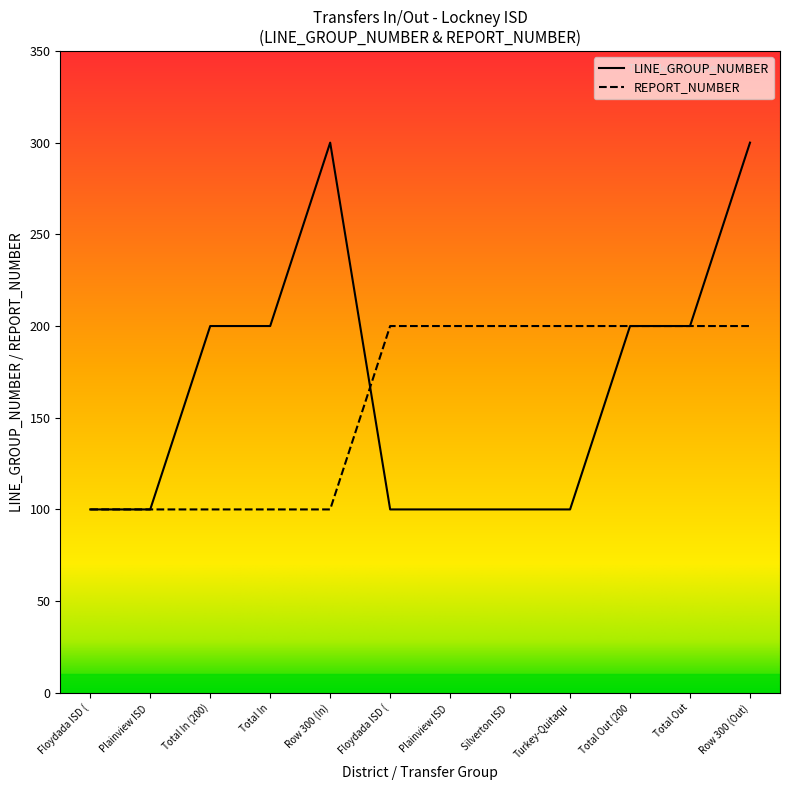

Reading right to left, what are all the values shown in this chart?

LINE_GROUP_NUMBER: 300	200	200	100	100	100	100	300	200	200	100	100
REPORT_NUMBER: 200	200	200	200	200	200	200	100	100	100	100	100